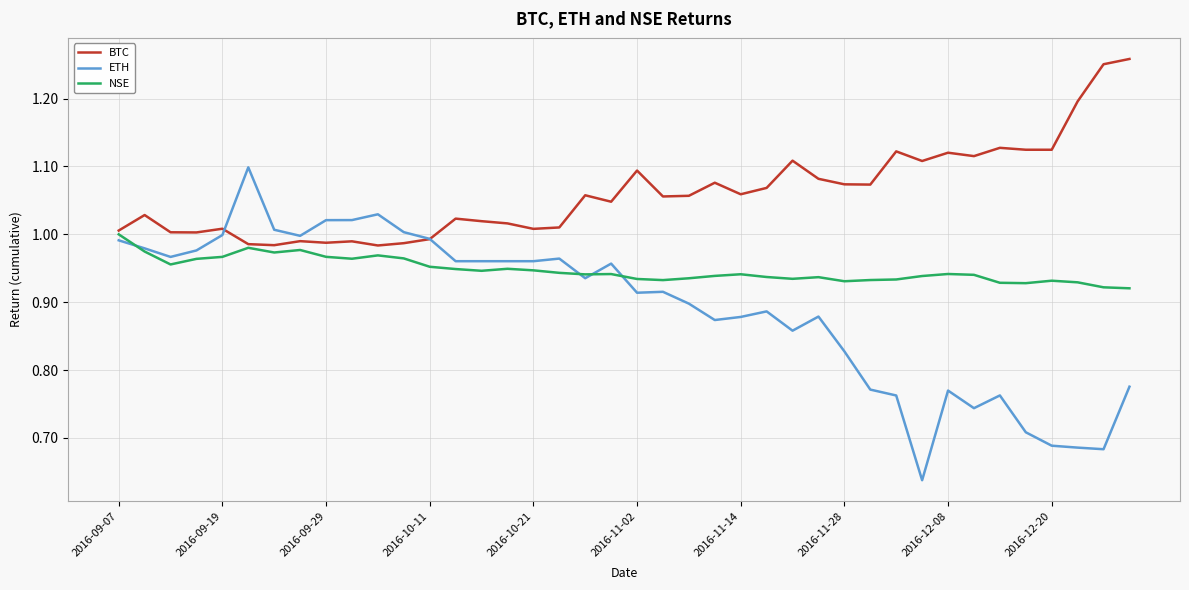

Count the number of data series in this chart.

3